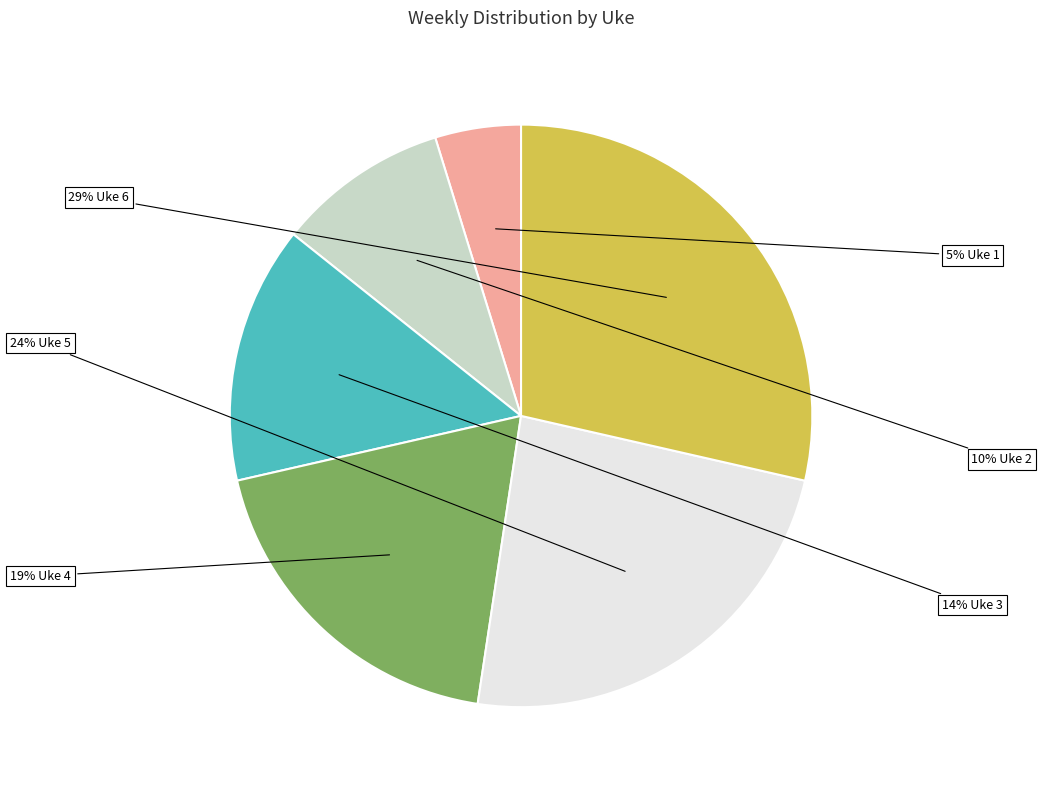

To the nearest percent, what is the difference between the largest and smallest slice percentages?

24%